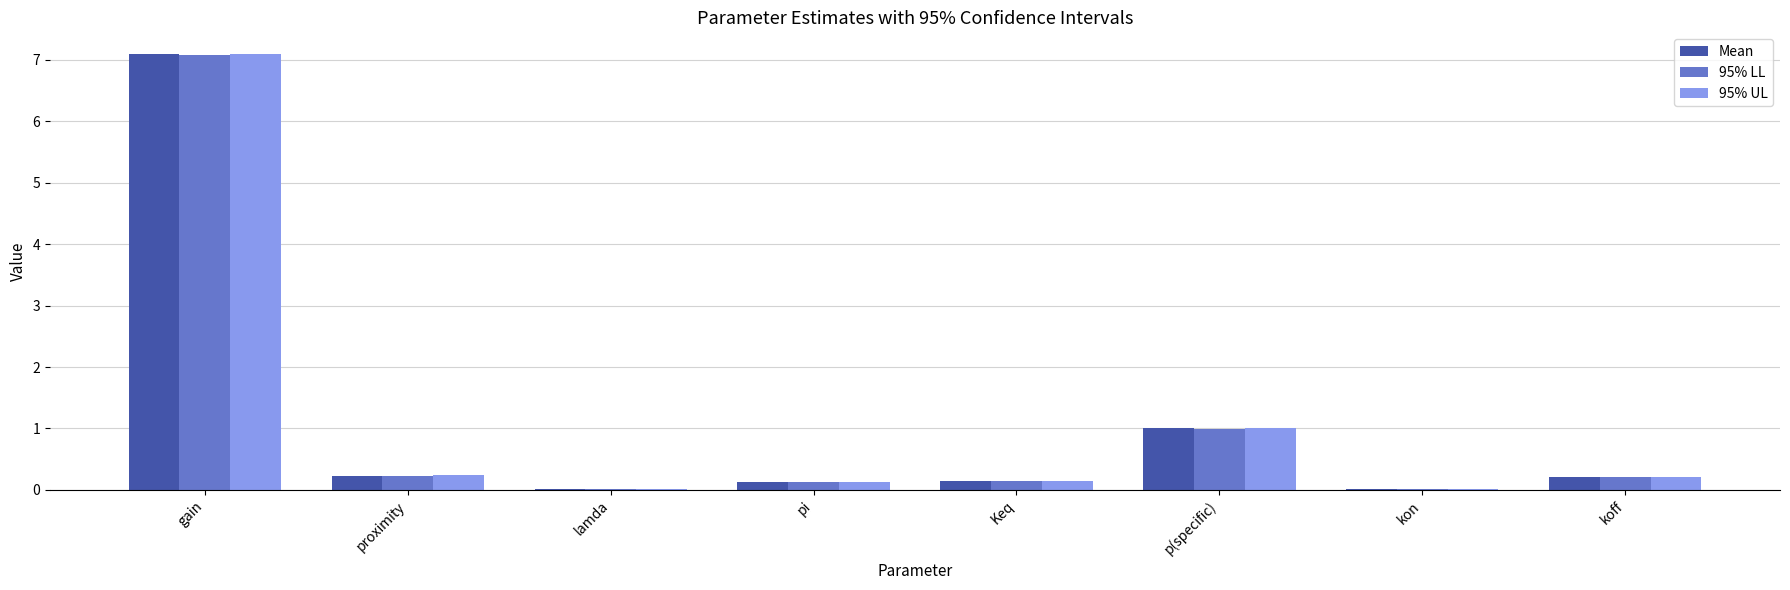

Is the value of 95% LL at koff greater than the value of 95% UL at p(specific)?

No